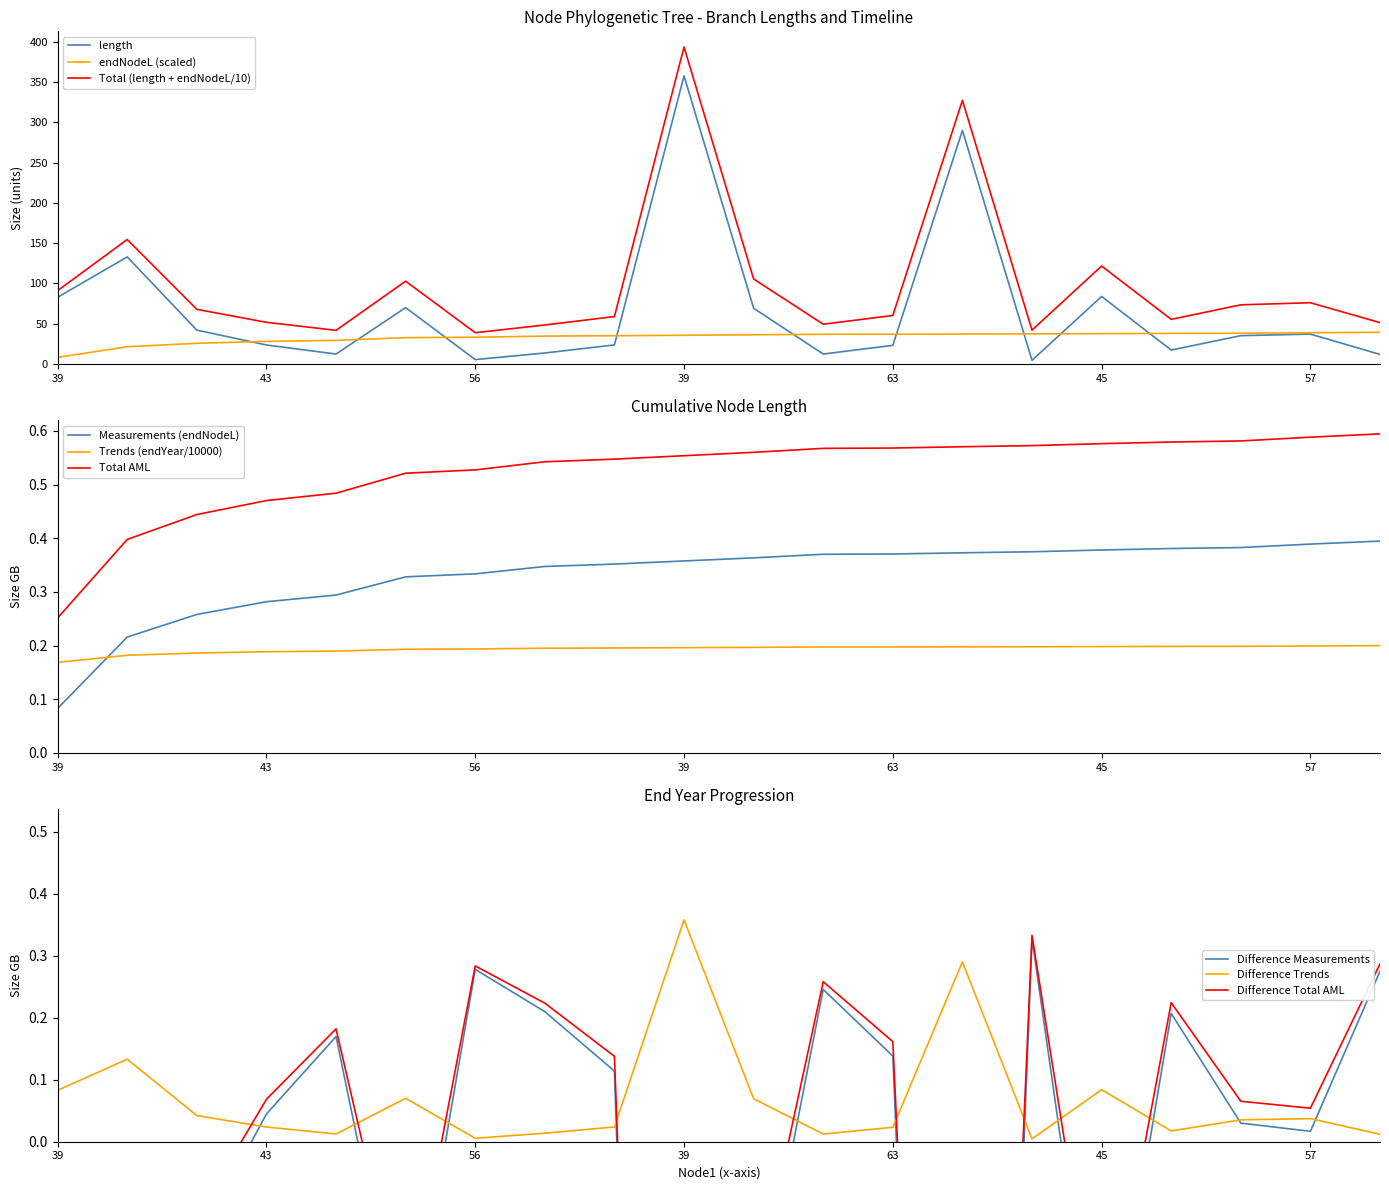

Reading left to right, transcribe all the data shown in this chart.

length: 82.9	133.0	42.1	23.7	12.5	70.0	5.6	13.8	23.8	357.6	69.3	12.5	23.2	289.9	4.7	83.9	17.4	35.3	37.2	12.0
endNodeL: 0.1	0.2	0.3	0.3	0.3	0.3	0.3	0.3	0.4	0.4	0.4	0.4	0.4	0.4	0.4	0.4	0.4	0.4	0.4	0.4
endYear: 8.3	21.6	25.8	28.2	29.4	32.8	33.4	34.7	35.2	35.8	36.3	37.0	37.1	37.3	37.5	37.8	38.1	38.3	38.9	39.5